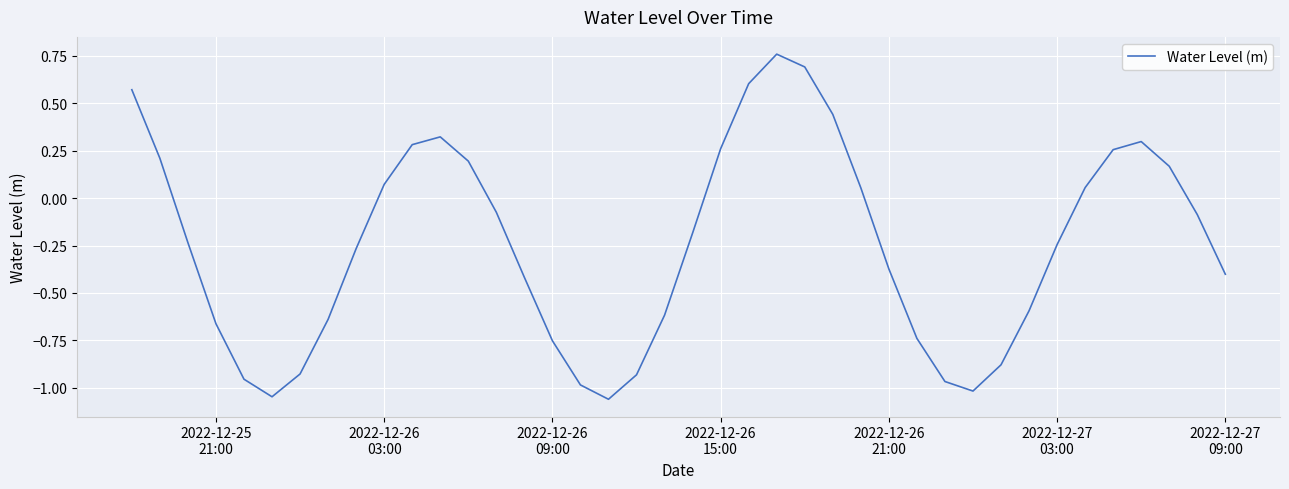

What is the difference between the maximum and minimum values?

1.8